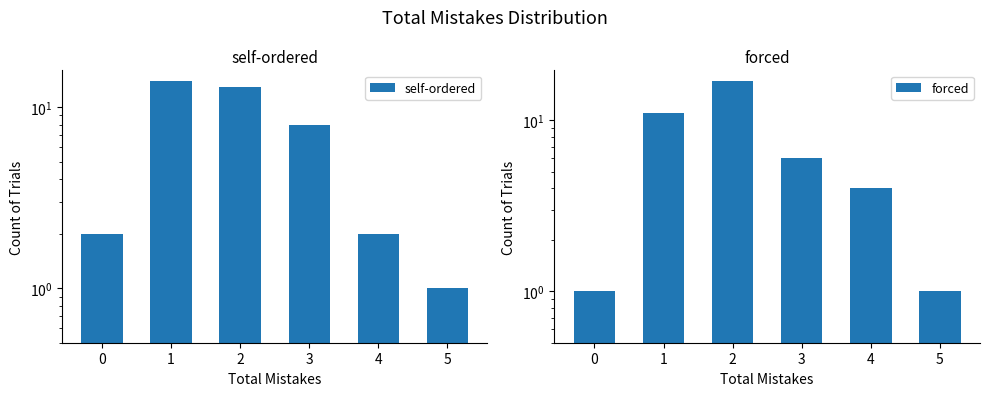

Is it true that forced equals 11 at 1?

True